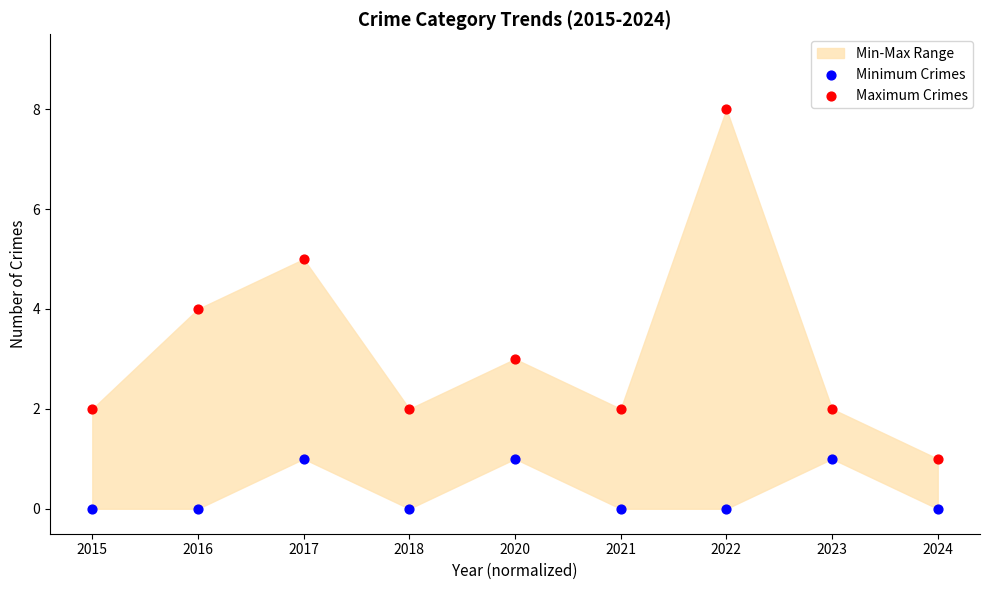

Which series reaches the maximum Y coordinate?

Maximum Crimes